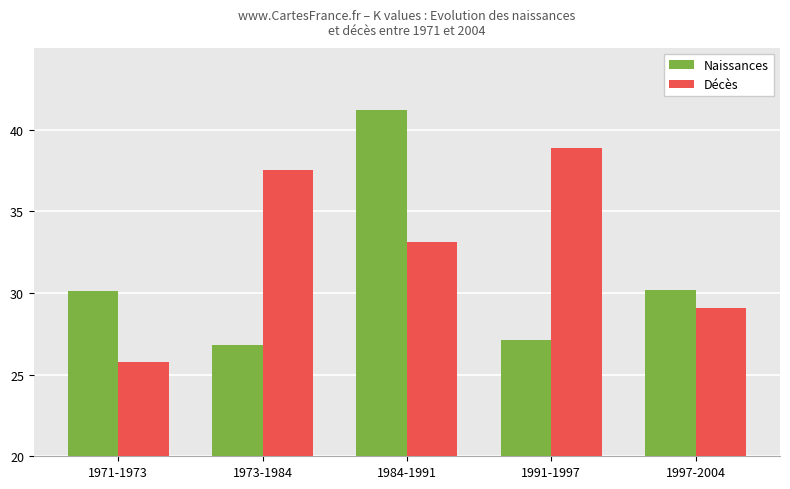

Which series has the largest total across all categories?

Décès